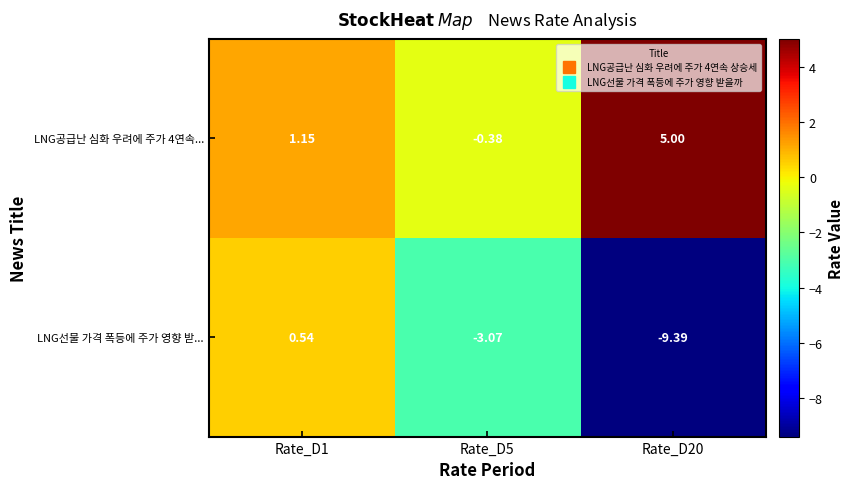

Which series has the largest range (max minus min)?

LNG선물 가격 폭등에 주가 영향 받...